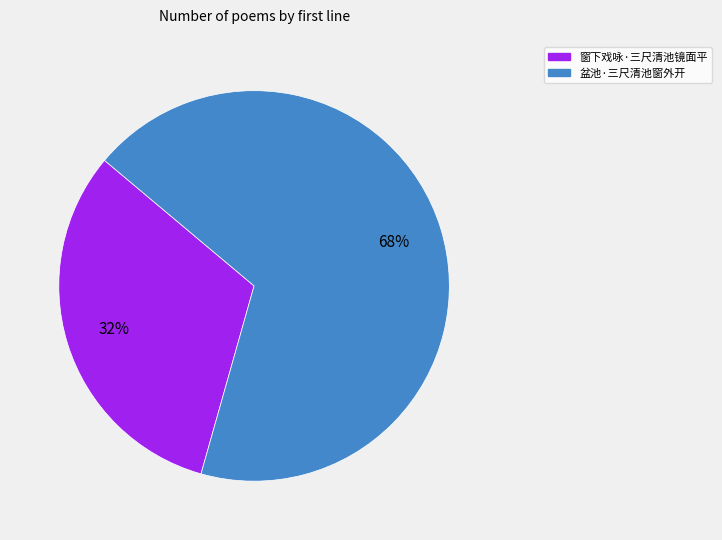

Rank the categories by value from lowest to highest.

窗下戏咏·三尺清池镜面平, 盆池·三尺清池窗外开